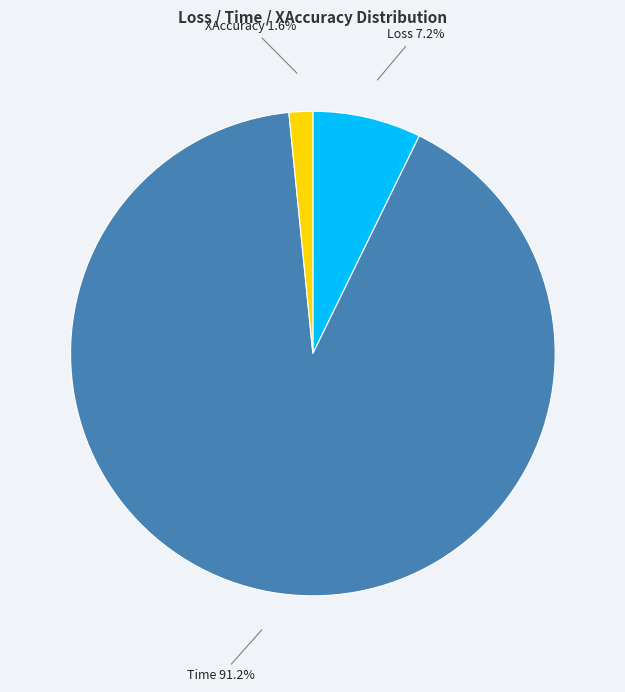

How many segments does this pie chart have?

3